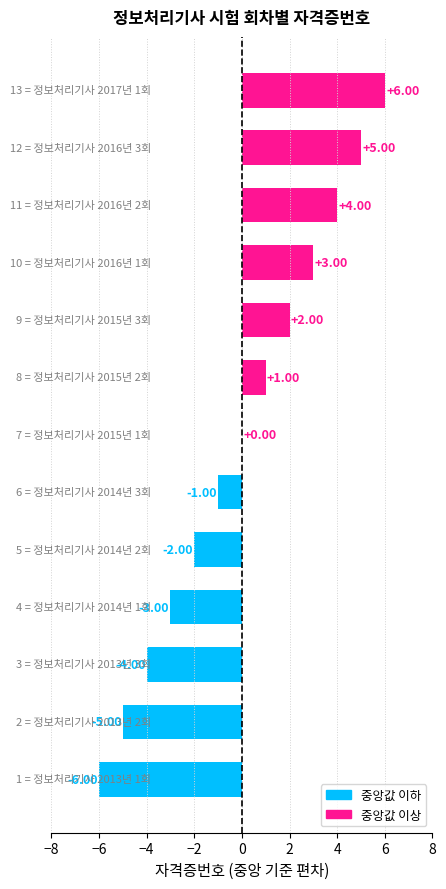

What is the change in value from 정보처리기사 2013년 3회 to 정보처리기사 2017년 1회?

+10